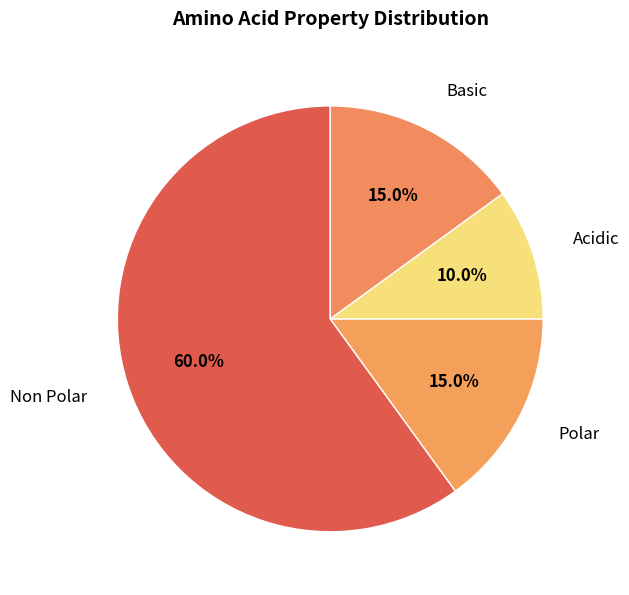

What is the largest slice in the pie chart?

Non Polar